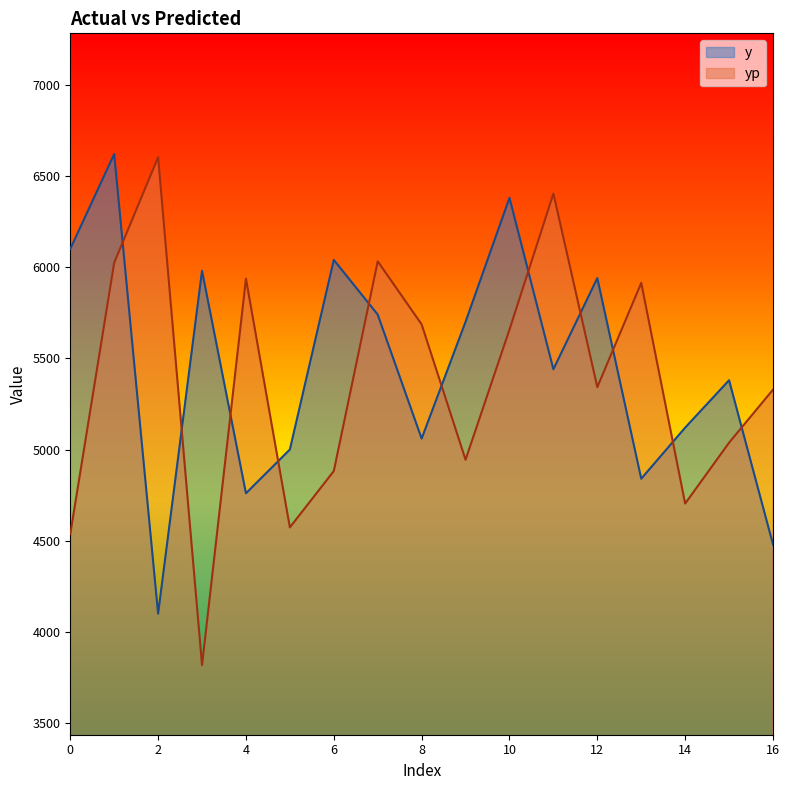

Rank the series by their average value, from highest to lowest.

y, yp